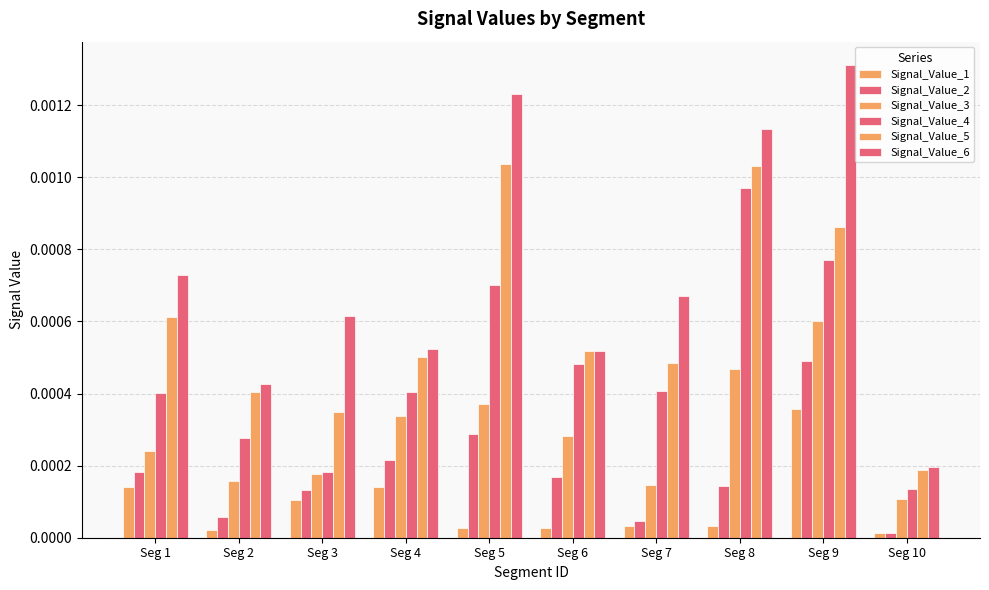

Which series changed the most between Seg 1 and Seg 7?

Signal_Value_2